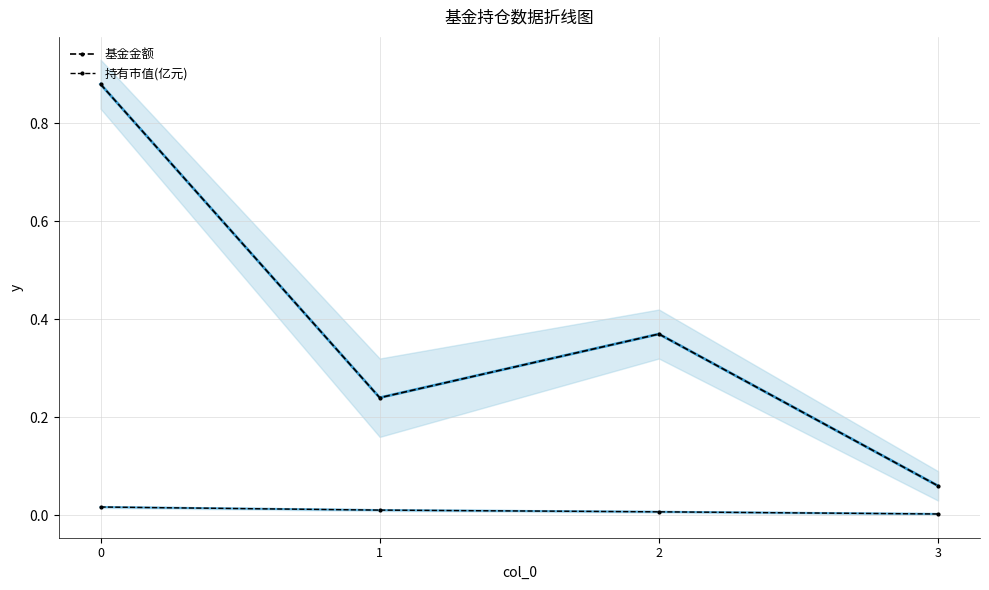

Reading left to right, transcribe all the data shown in this chart.

基金金额: 0.9	0.2	0.4	0.1
持有市值(亿元): 0.0	0.0	0.0	0.0